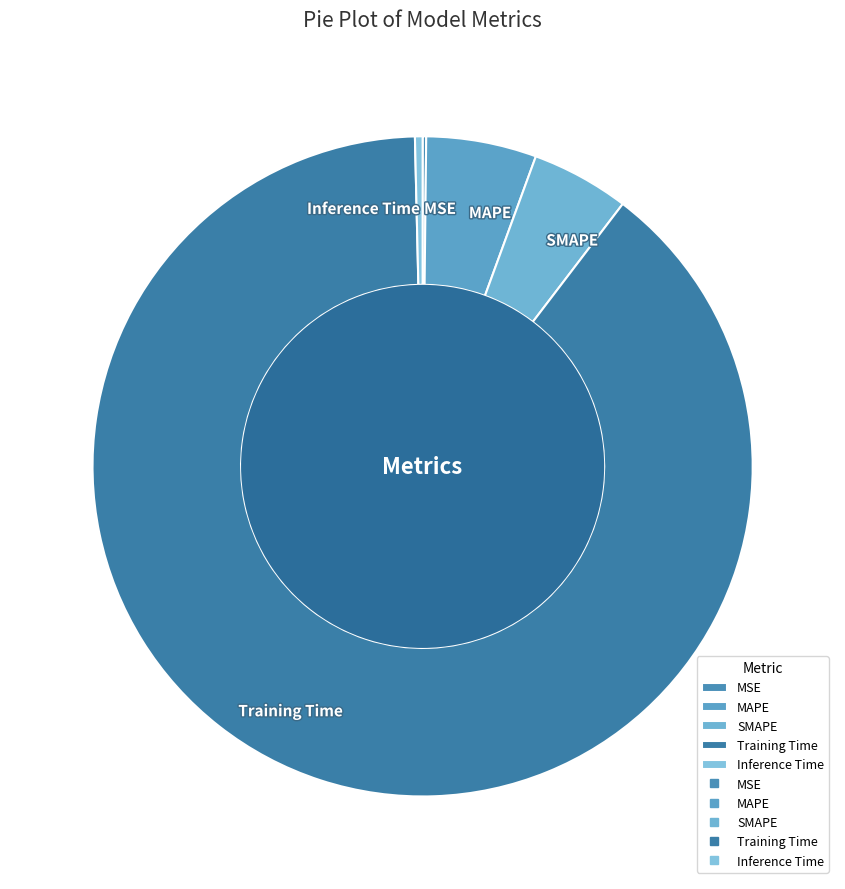

The MAPE slice represents 1% of the pie. True or false?

False